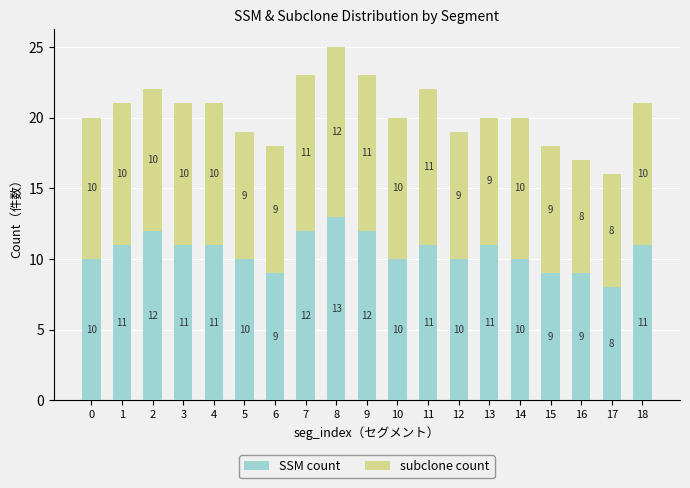

What is the total value across all series at 7?

23